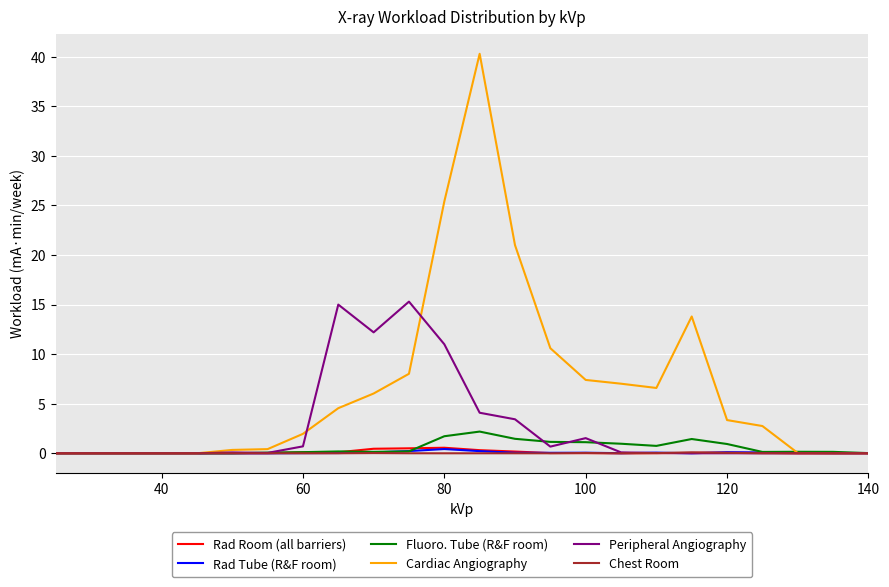

What is the maximum value for Fluoro. Tube (R&F room)?

2.2